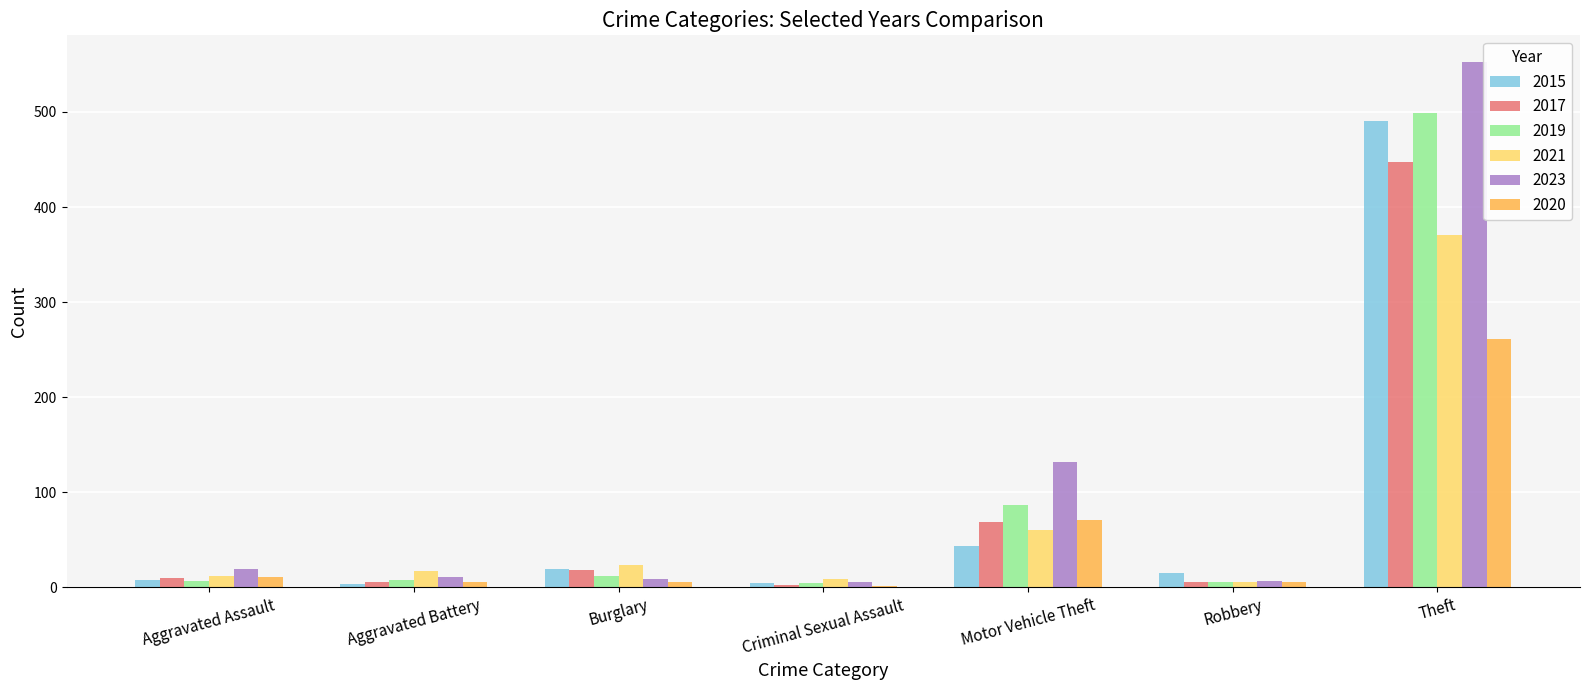

Where is 2021 nearest to the value 188?

Motor Vehicle Theft